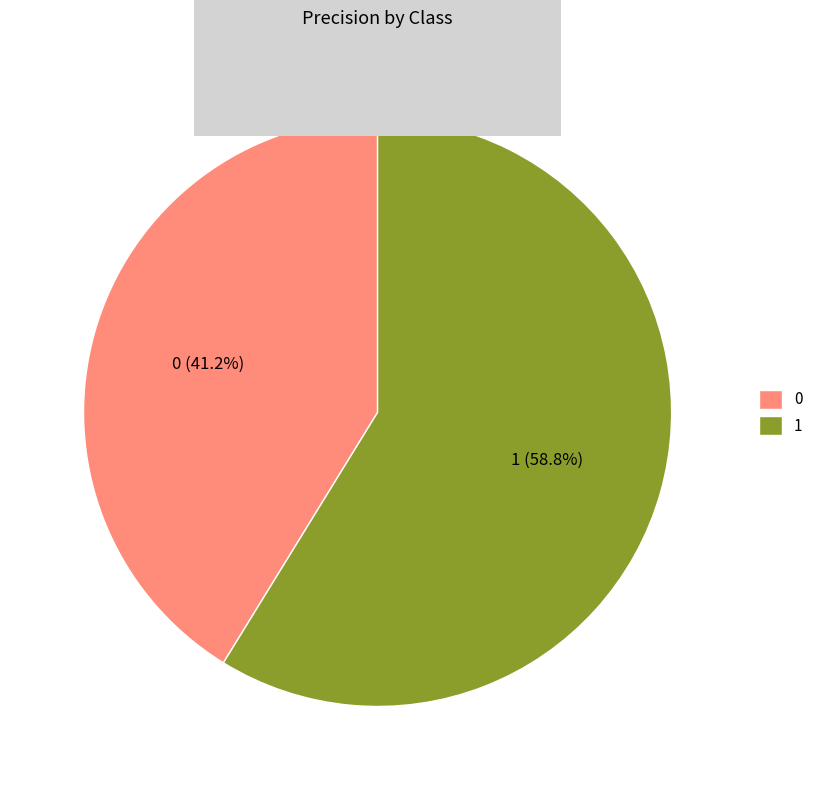

To the nearest percent, what is the average slice percentage?

50%